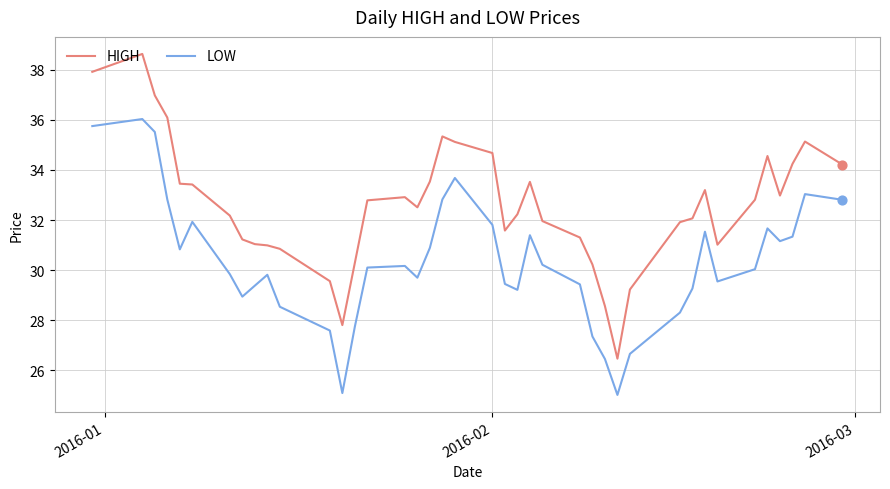

Which series has the widest spread of values?

HIGH